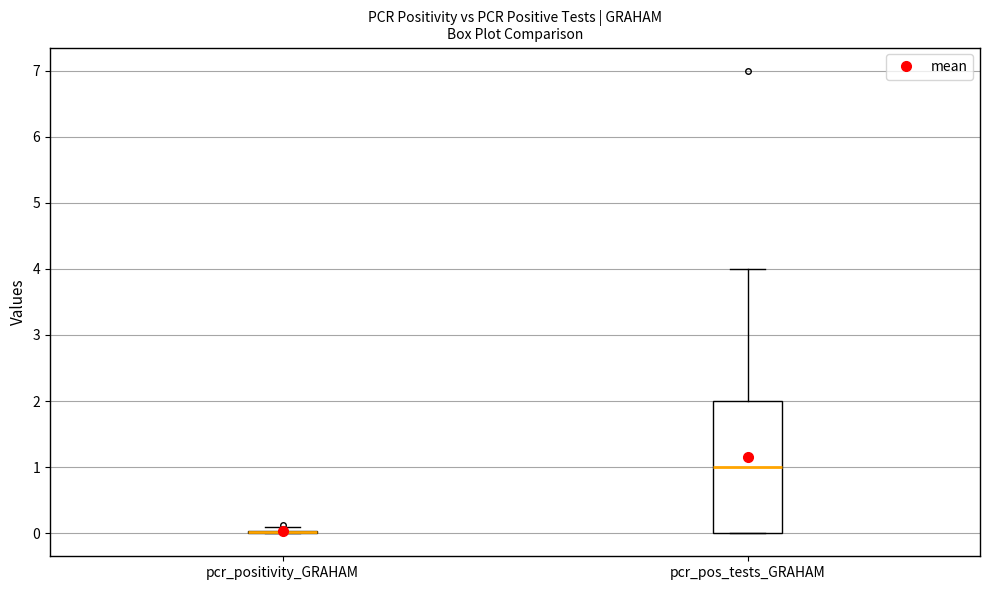

Comparing the boxes themselves (not the whiskers), which one is the tallest?

pcr_pos_tests_GRAHAM